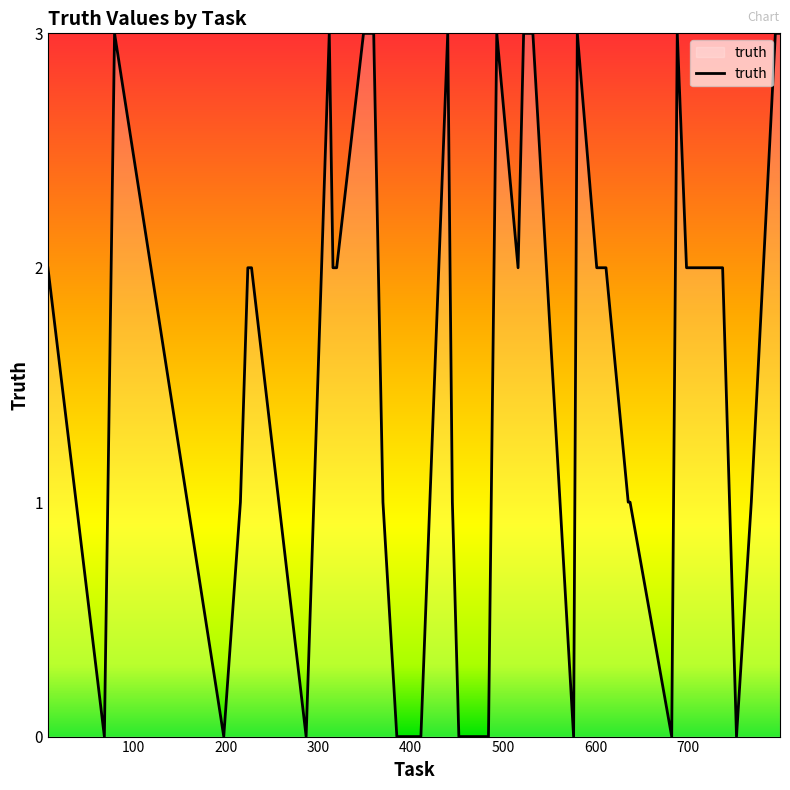

What is the greatest value displayed?

3